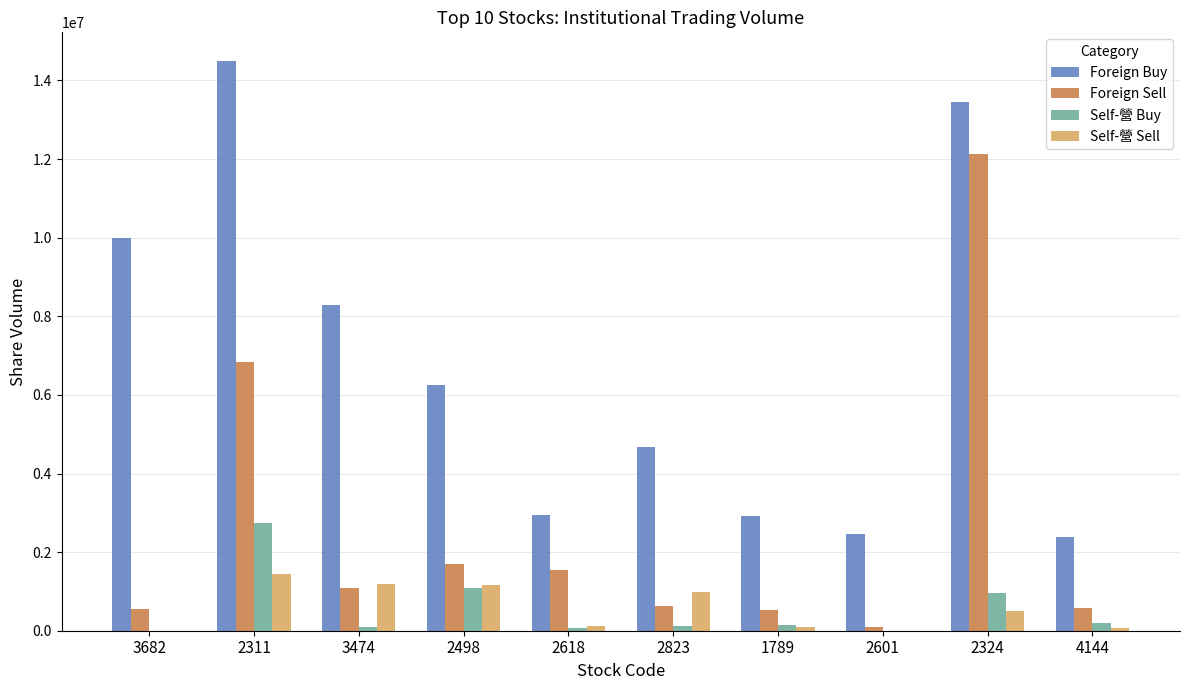

What is the sum of all Foreign Buy values?

67870344